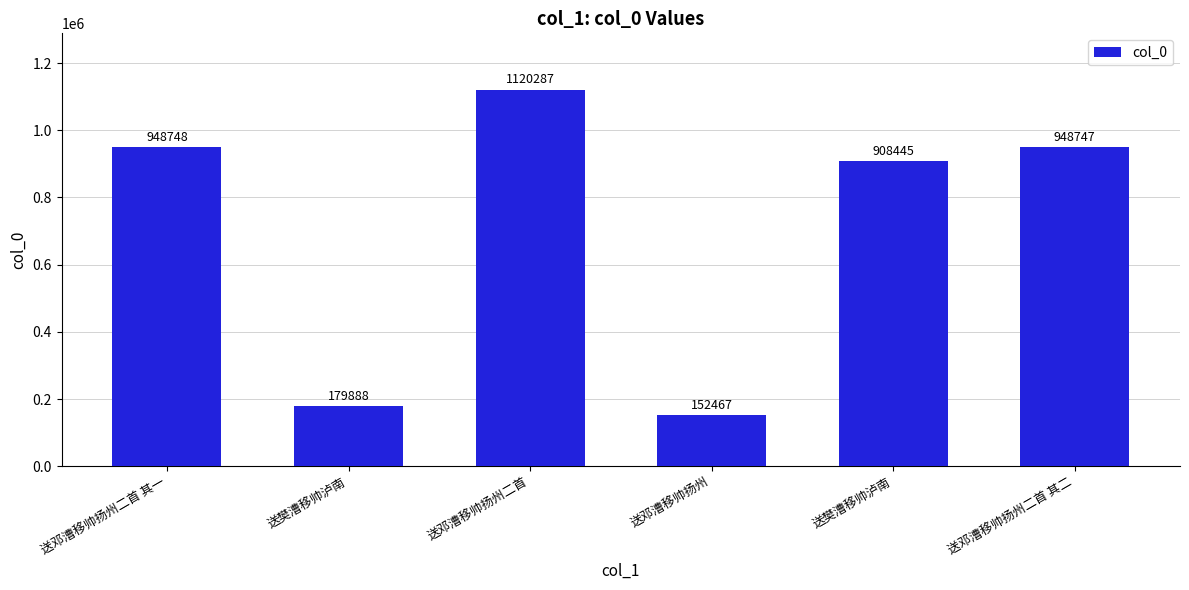

What value does the data have at 送樊漕移帅泸南?

908445